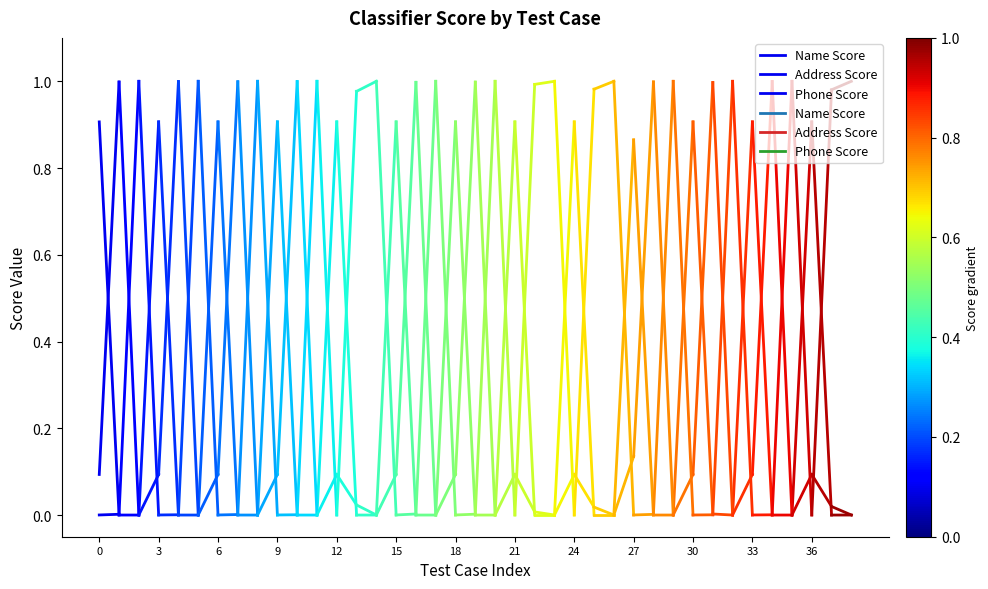

List the series in order of their overall mean, highest first.

Address Score, Name Score, Phone Score